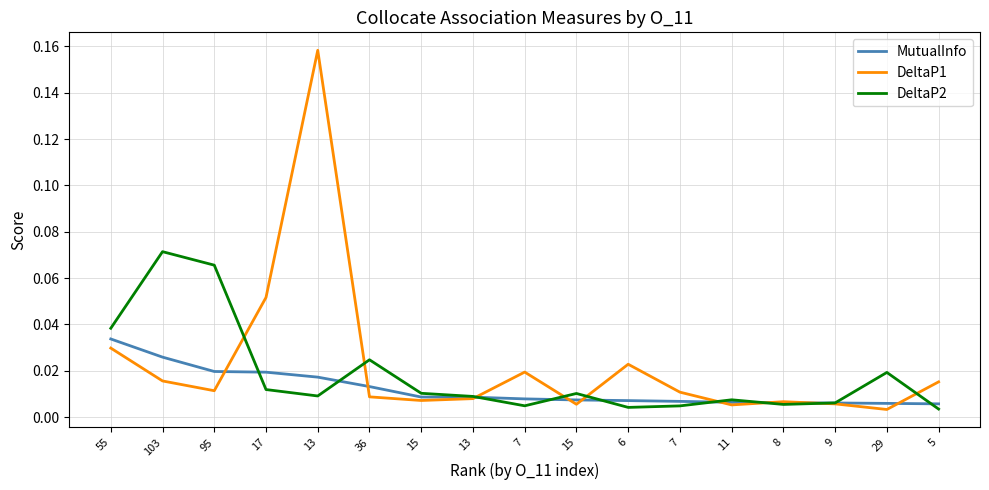

The value of MutualInfo at 13 is 0.0. True or false?

True